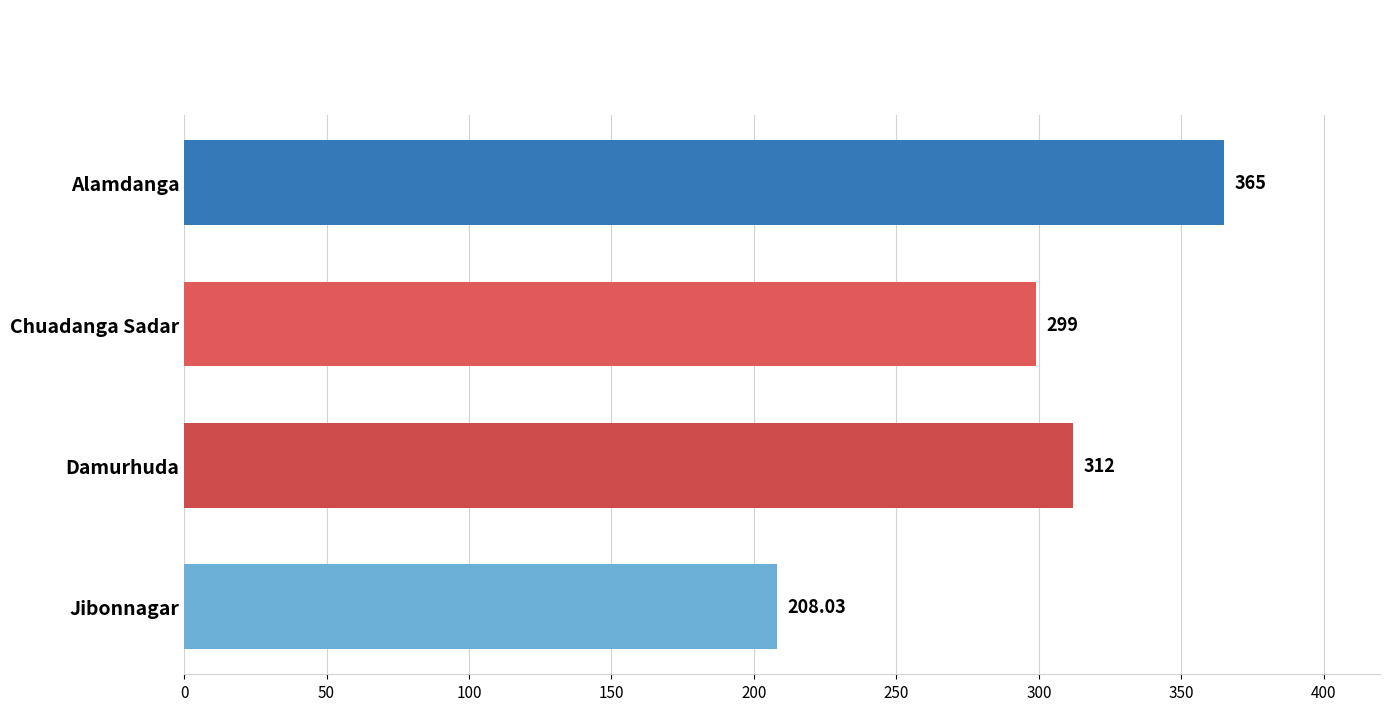

How many bars are there in total?

4